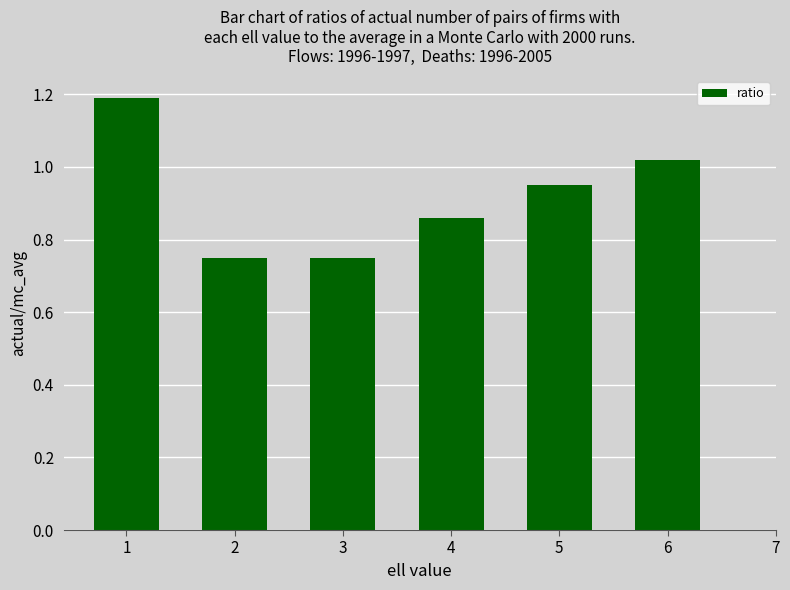

Is it true that the value at 3 is 0.4?

False